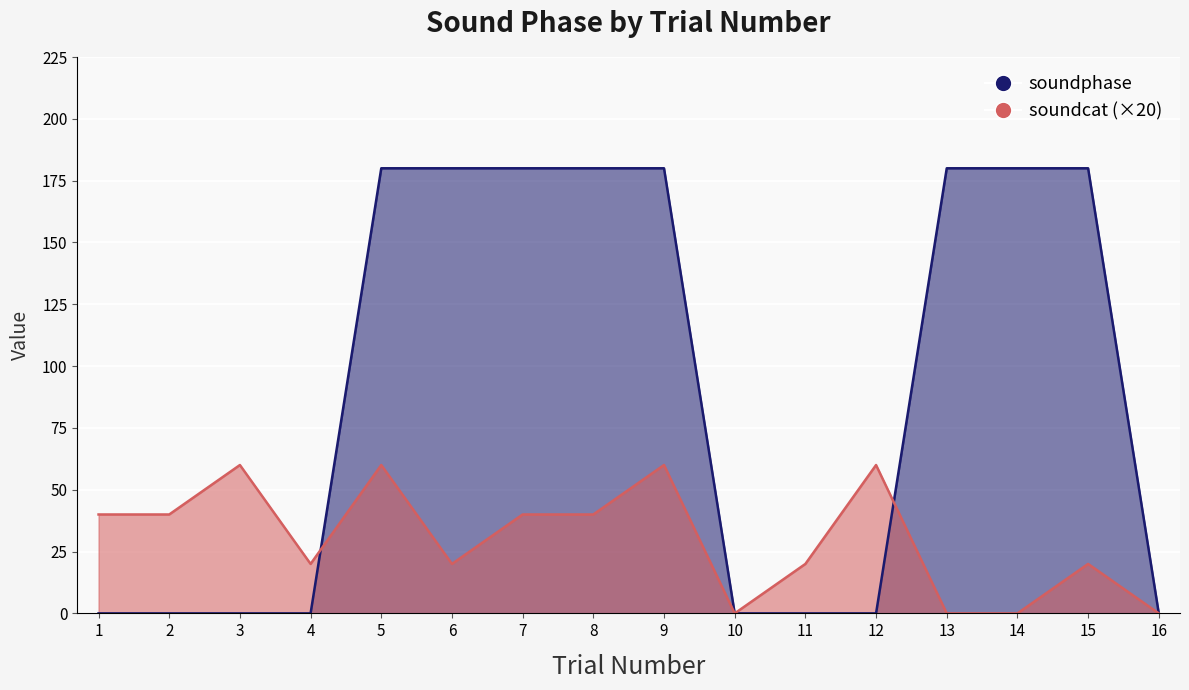

What is the maximum value shown in the chart?

180